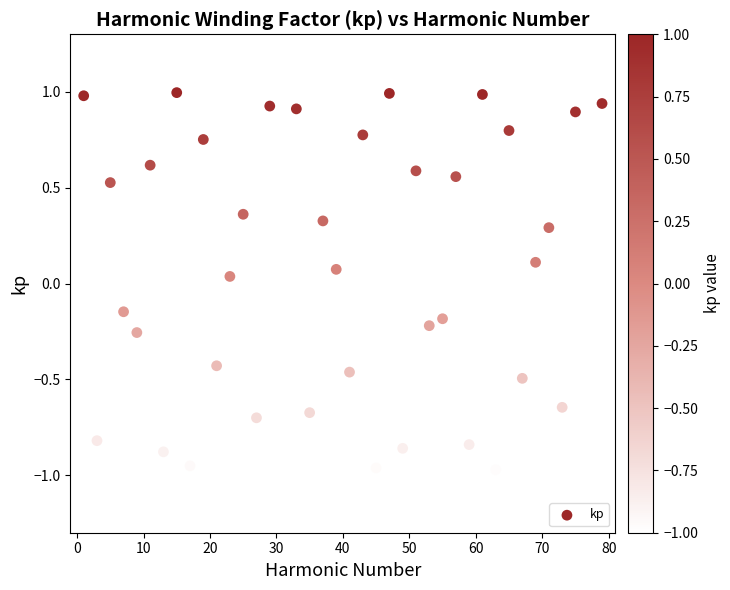

What is the range of X values (max minus min)?

78.0